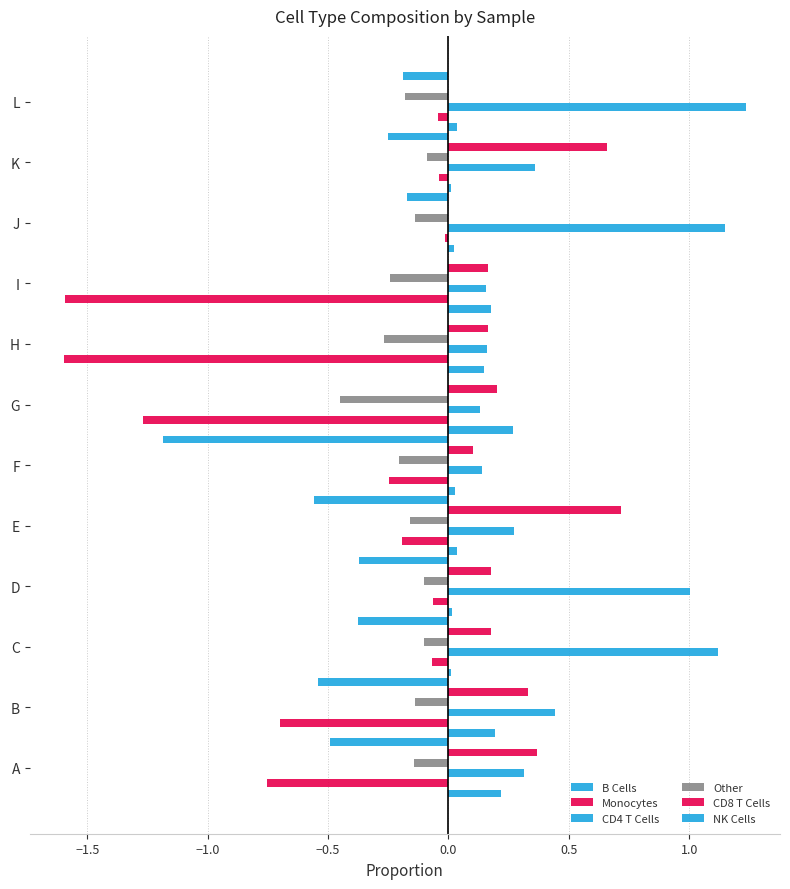

How many groups of bars are there?

12